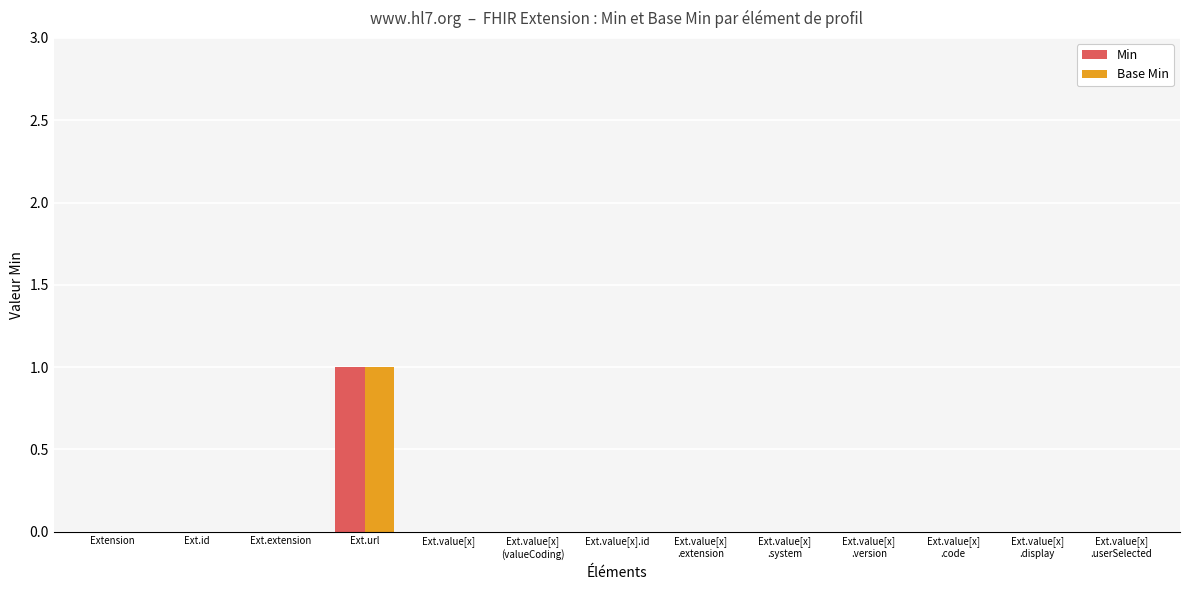

Is the value of Base Min at Ext.value[x] greater than the value of Min at Ext.url?

No